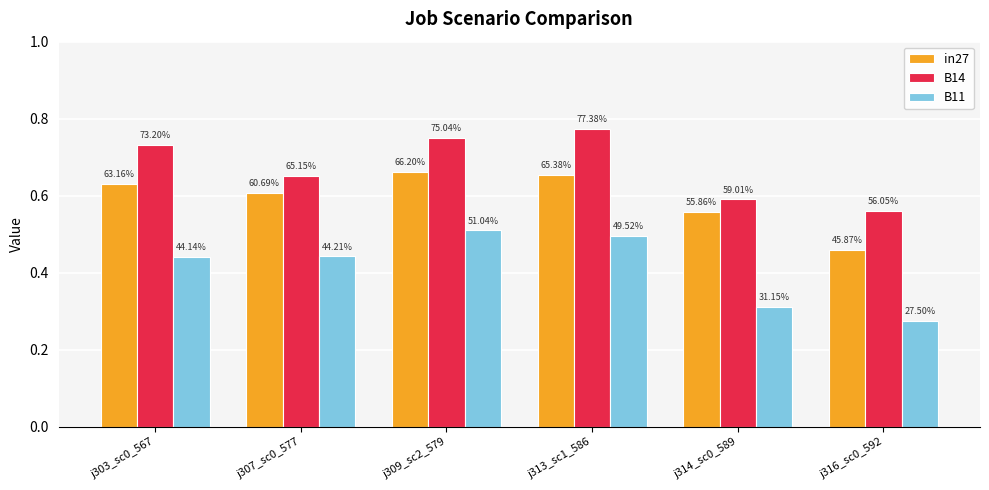

What is the value of the B11 bar at the 6th from the left?

0.3